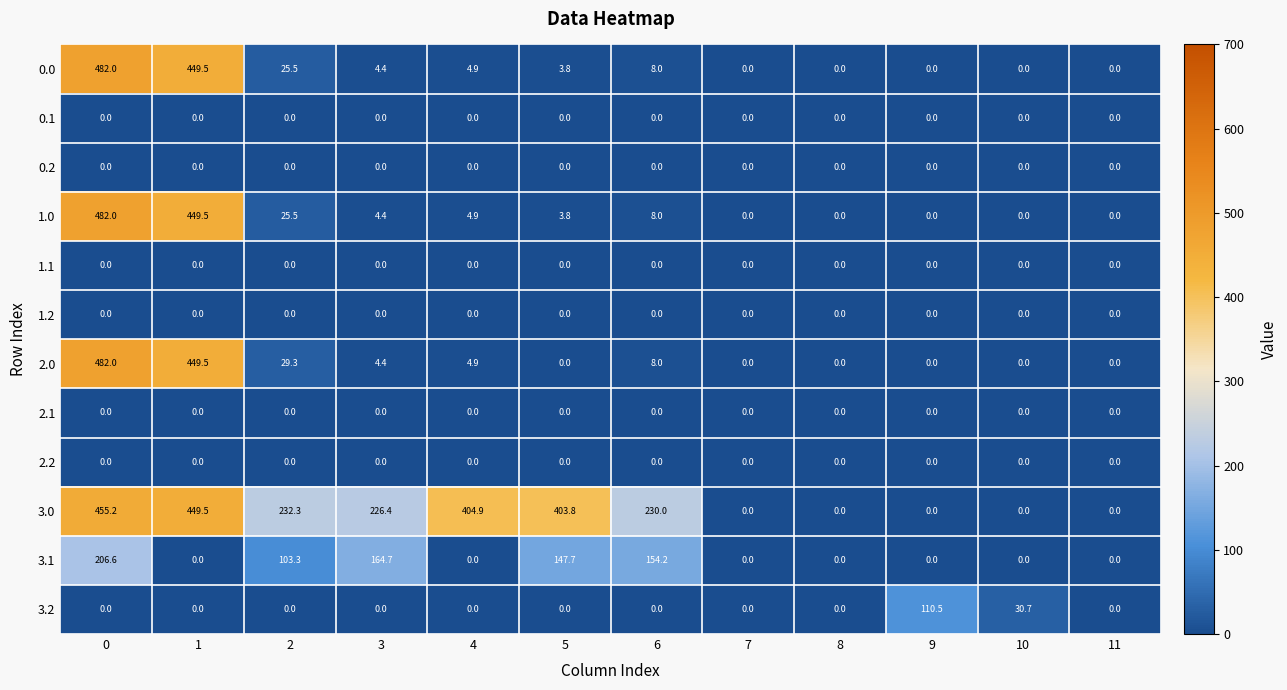

What is the total value across all series at 6?

408.2